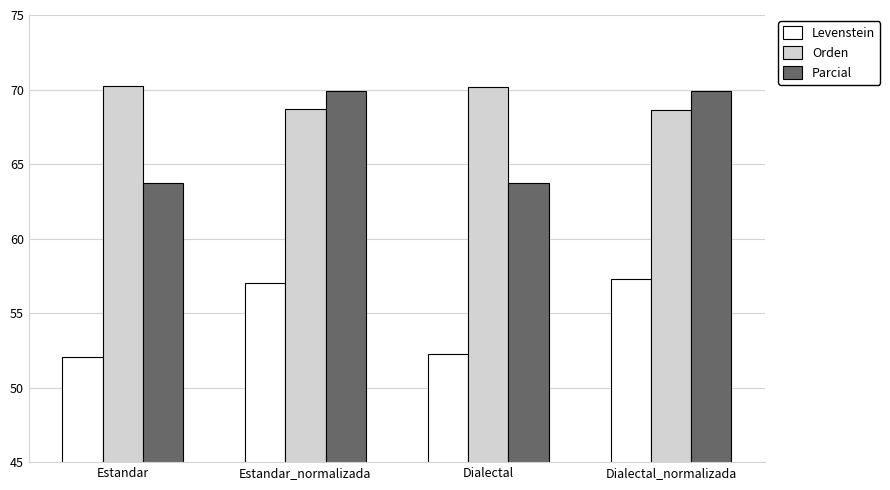

What is the maximum value shown in the chart?

70.2